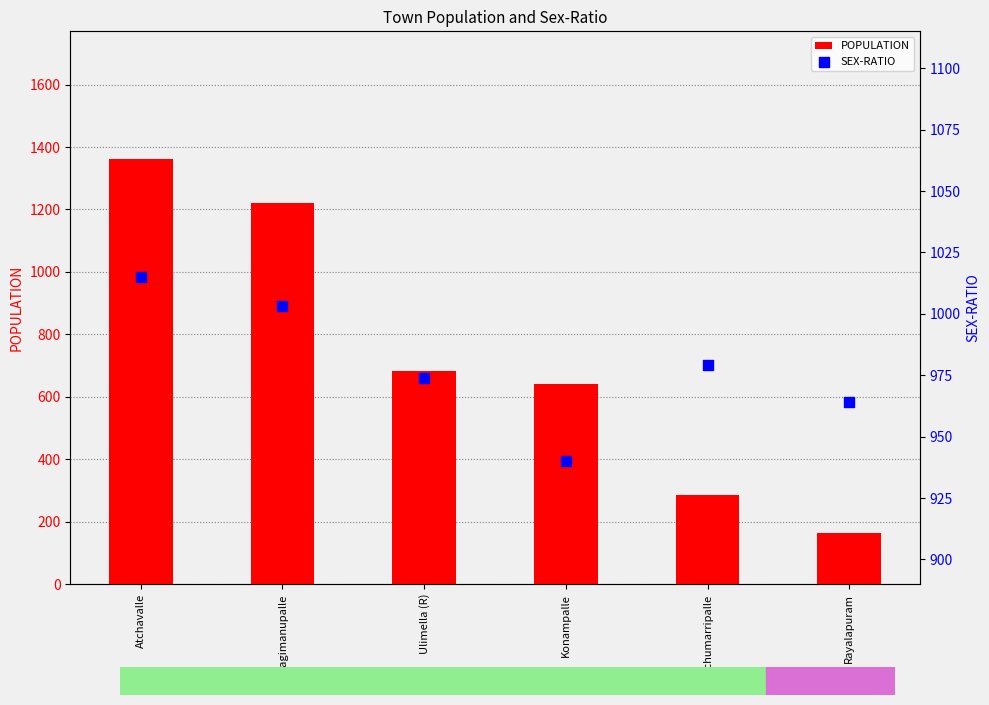

At how many categories does at least one series exceed 385?

6